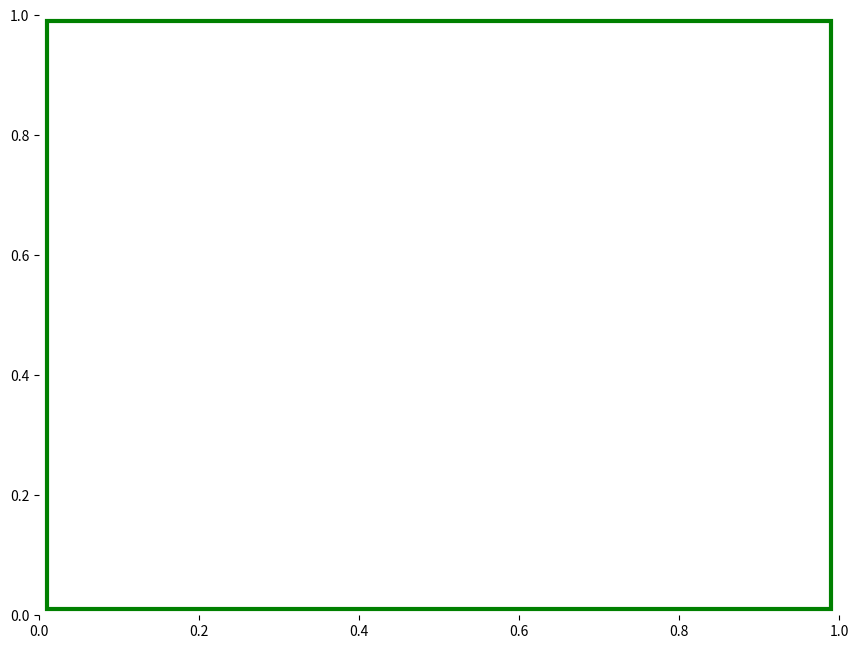

True or false: 12334 accounts for 20% of the total.

False